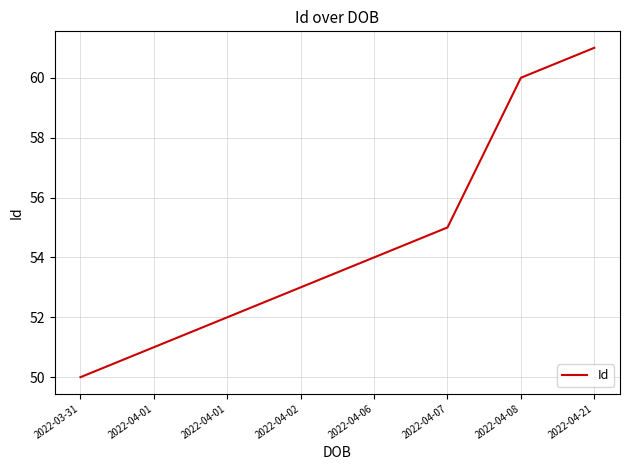

What is the difference between the maximum and second lowest values?

10